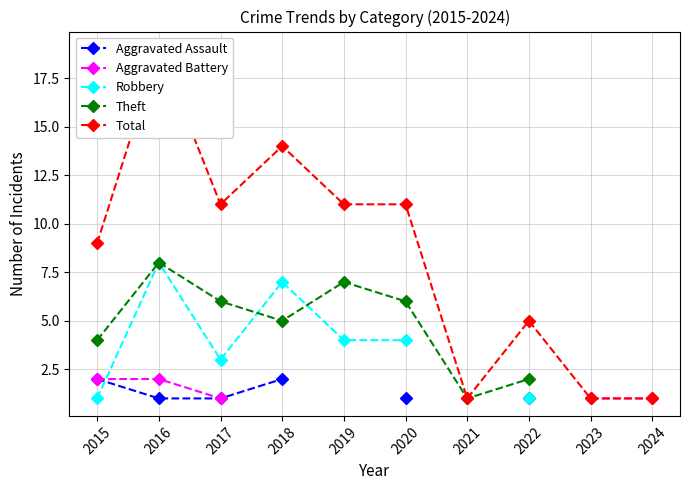

What is the greatest value displayed?

19.0